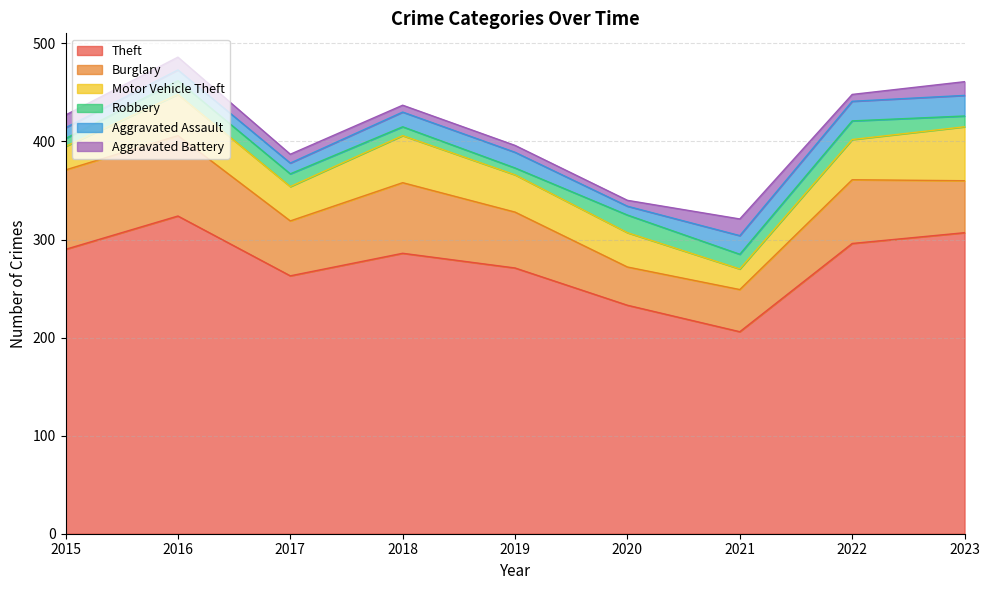

What is the value of the Burglary point at the 2nd from the left?

82